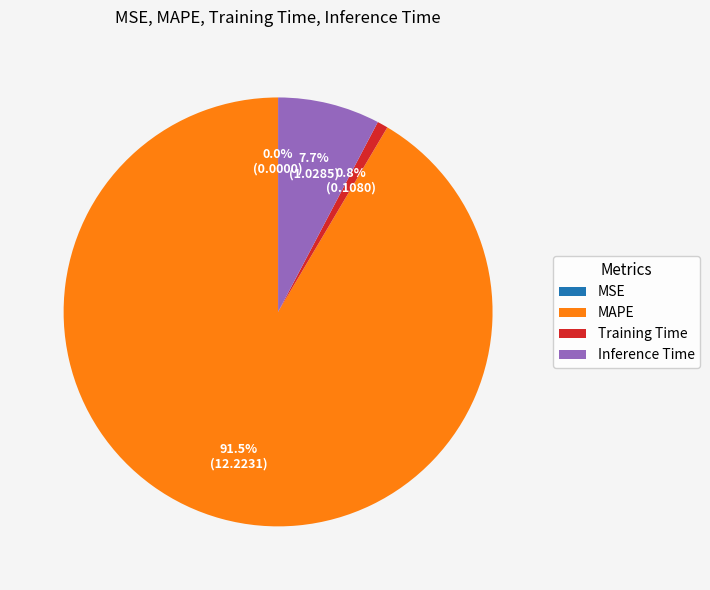

Which category has the biggest portion of the pie?

MAPE